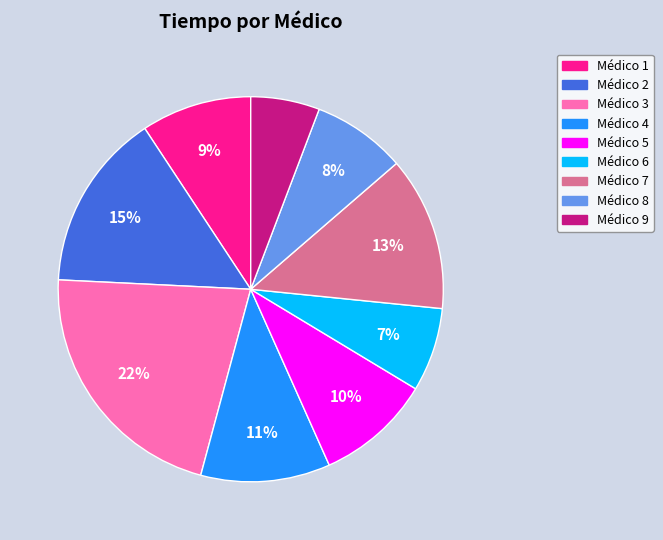

To the nearest percent, what is the difference between the Médico 2 and Médico 1 slice percentages?

6%